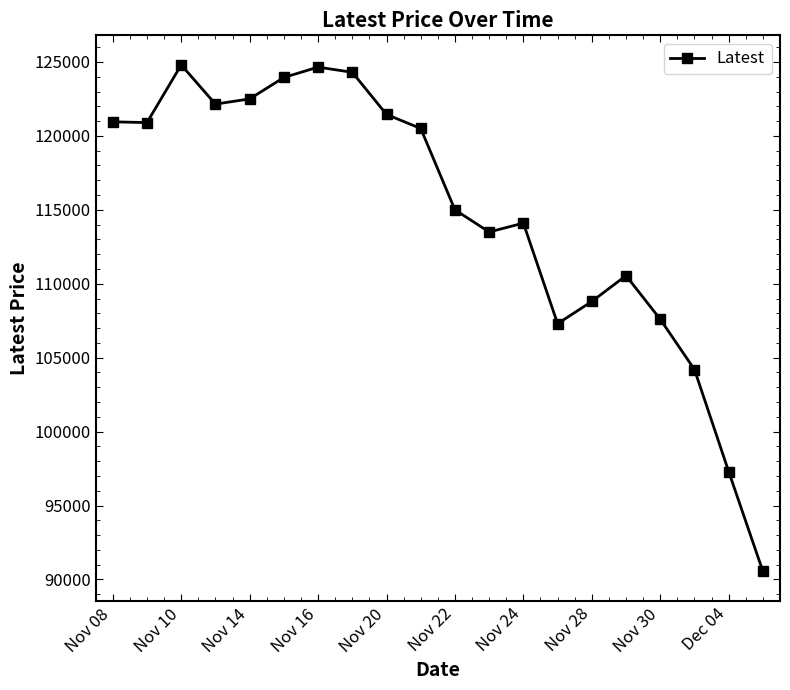

What is the greatest value displayed?

124800